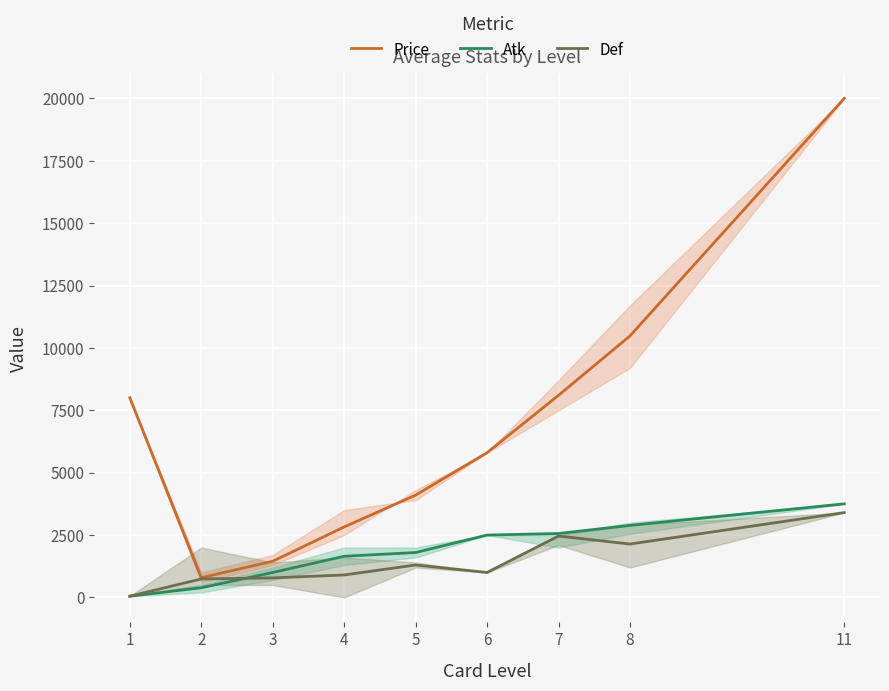

What is the difference between the maximum and second lowest values in the Atk series?

3362